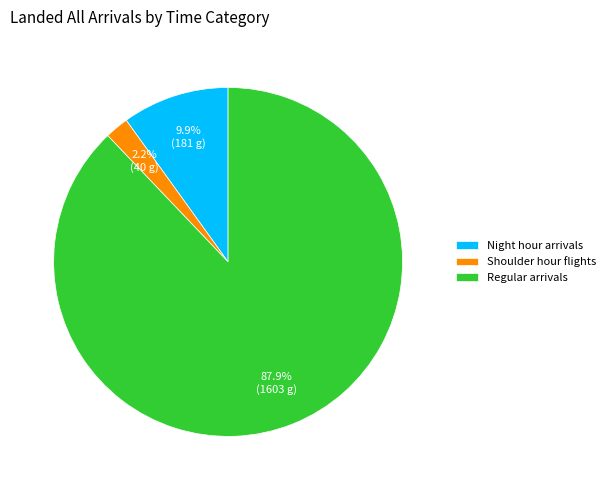

Combined, what portion of the pie is Shoulder hour flights and Regular arrivals?

90.1%